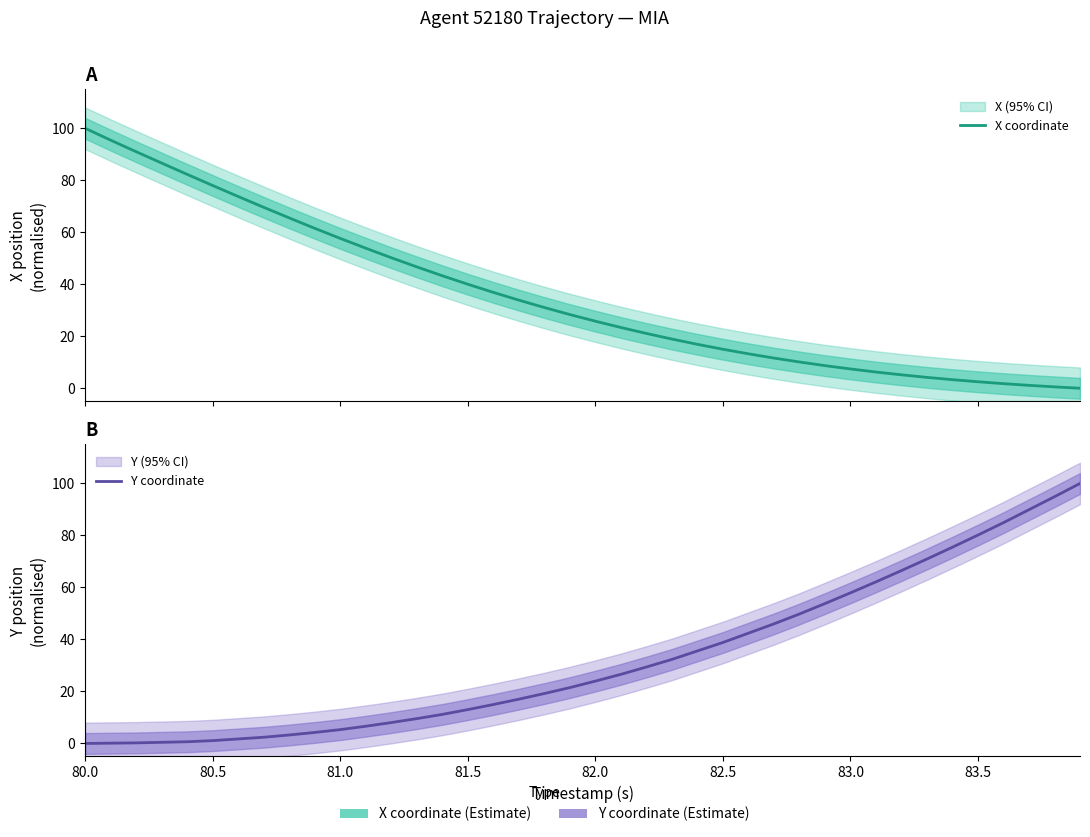

True or false: Y coordinate has more than 0 interior local peaks.

False